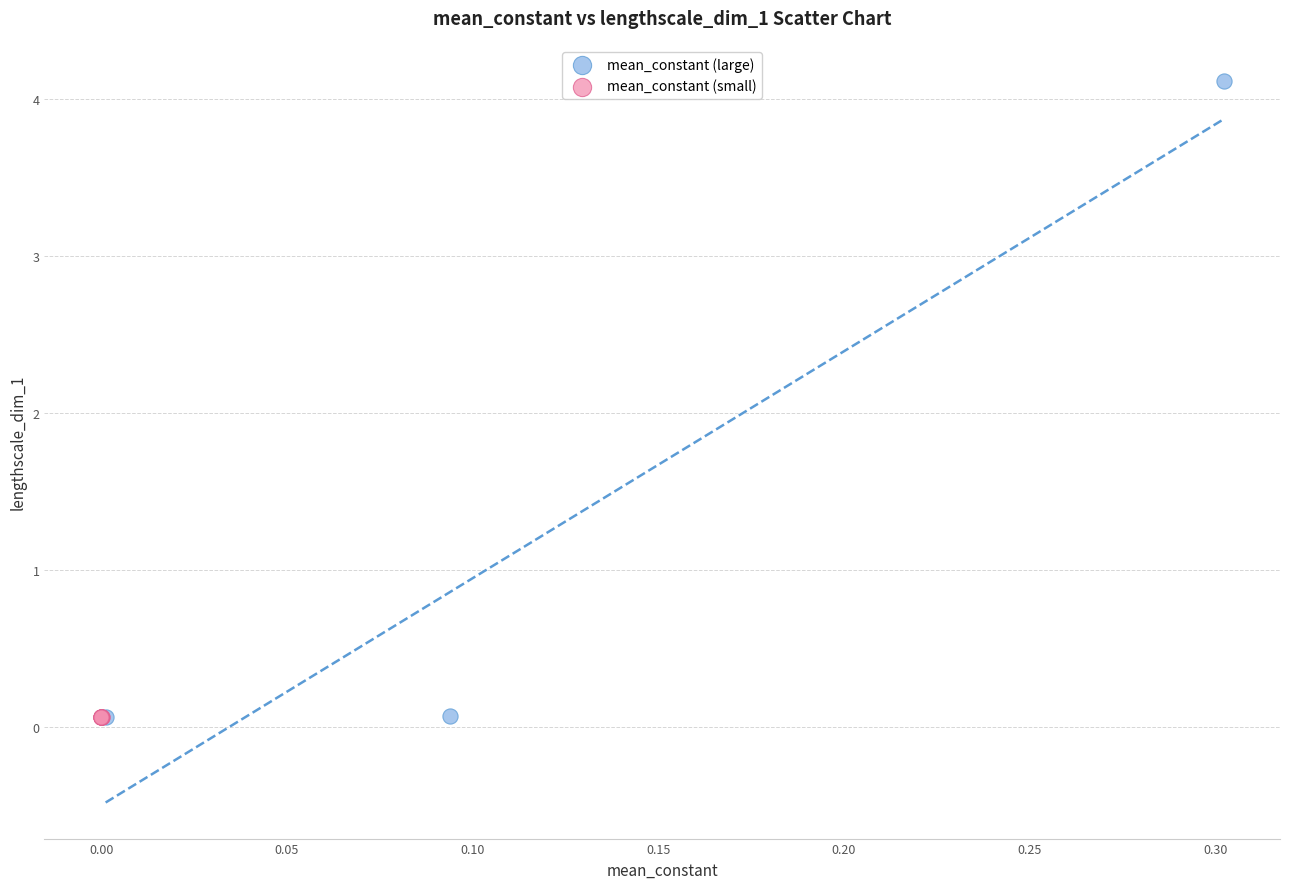

Which series has the largest Y range (max minus min)?

mean_constant (large)